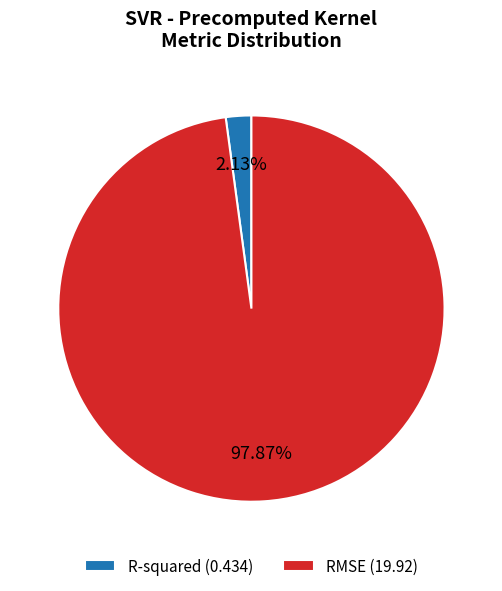

Between RMSE and R-squared, which is larger?

RMSE